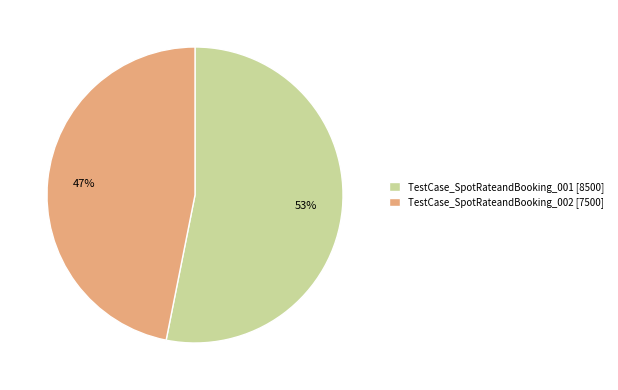

Between TestCase_SpotRateandBooking_002 [7500] and TestCase_SpotRateandBooking_001 [8500], which is larger?

TestCase_SpotRateandBooking_001 [8500]